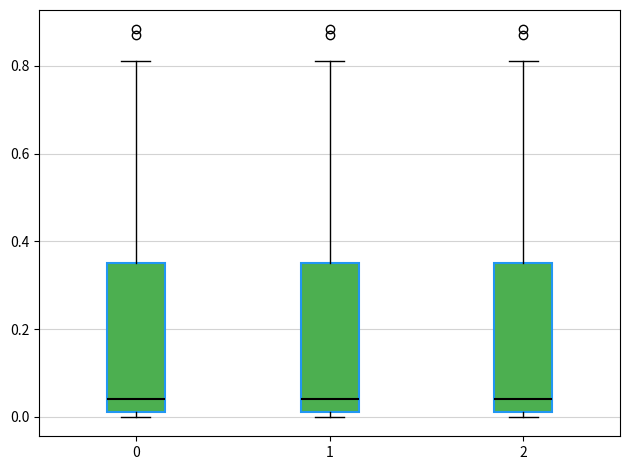

Reading left to right, read every box against the y-axis: the position of its median line, the range the box covers, and the ends of its whiskers. The values are not printed on the chart, so give them approximately, as read against the axis.

0: median 0.04, box 0.02 to 0.36, whiskers 0.00 to 0.82
1: median 0.04, box 0.02 to 0.36, whiskers 0.00 to 0.82
2: median 0.04, box 0.02 to 0.36, whiskers 0.00 to 0.82